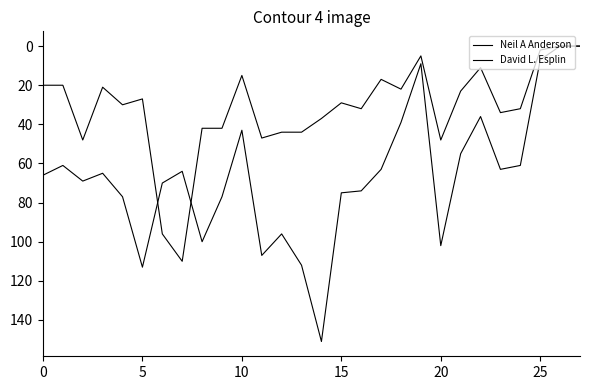

Does the chart display data point markers on the line(s)?

No